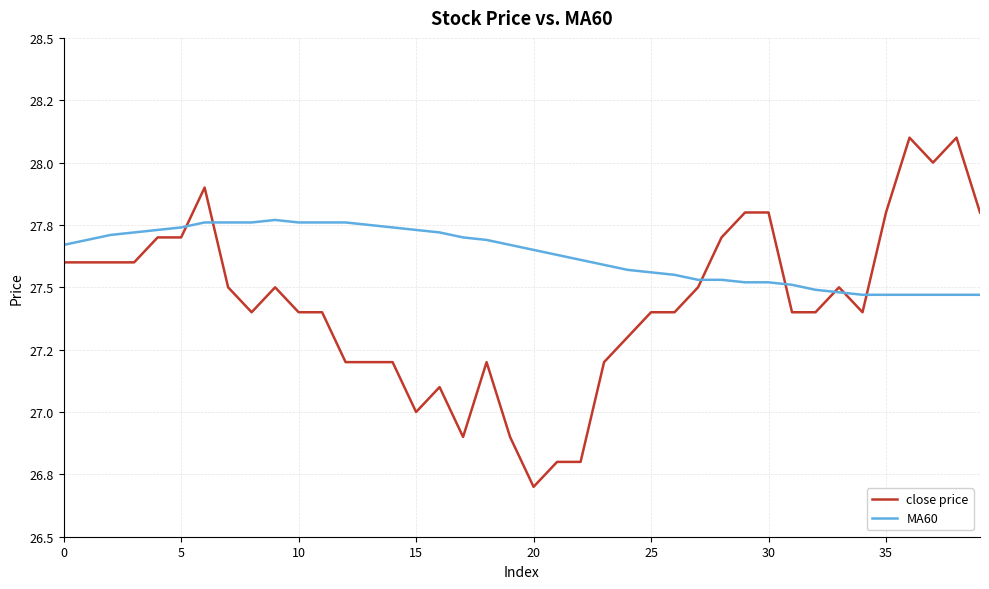

Which series ends up on top after the final intersection of MA60 and close price?

close price